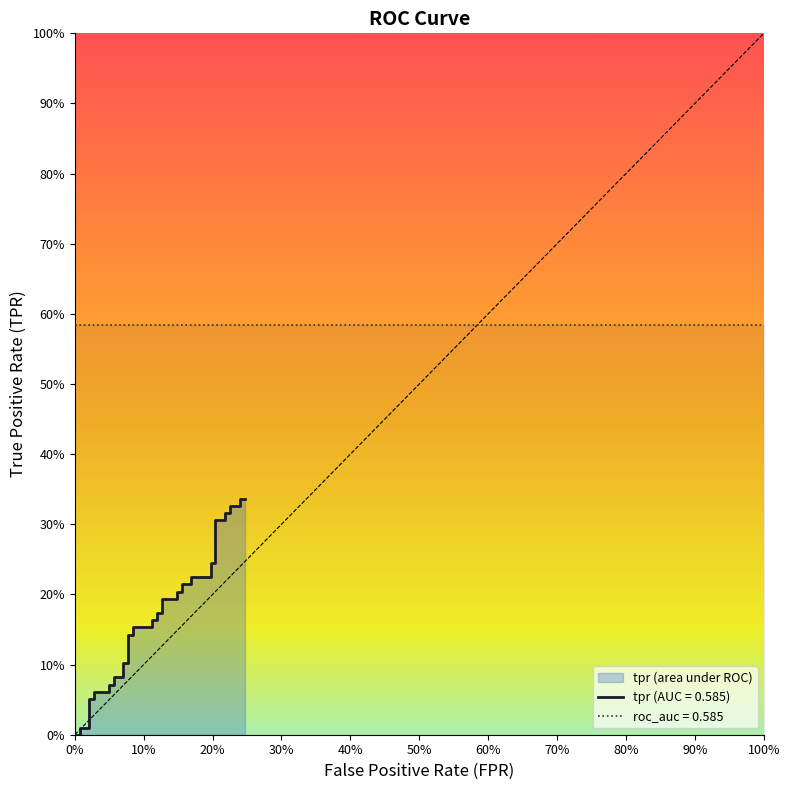

What is the label of the 33rd point from the right?

70%